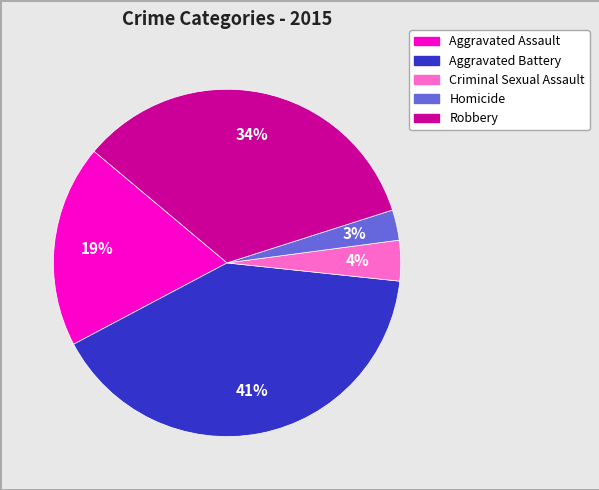

Do Aggravated Battery and Aggravated Assault together represent more than half of the pie?

Yes